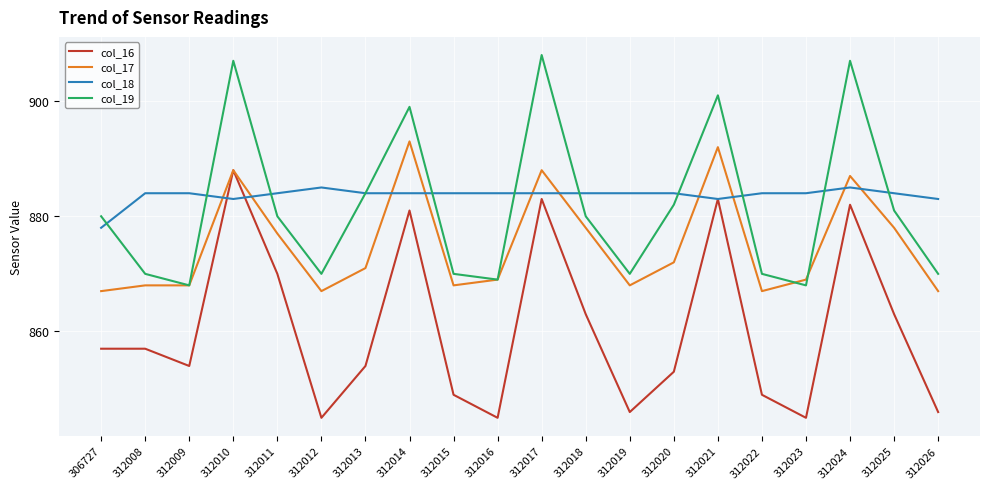

What is the spread (max minus min) of values at 312013?

30